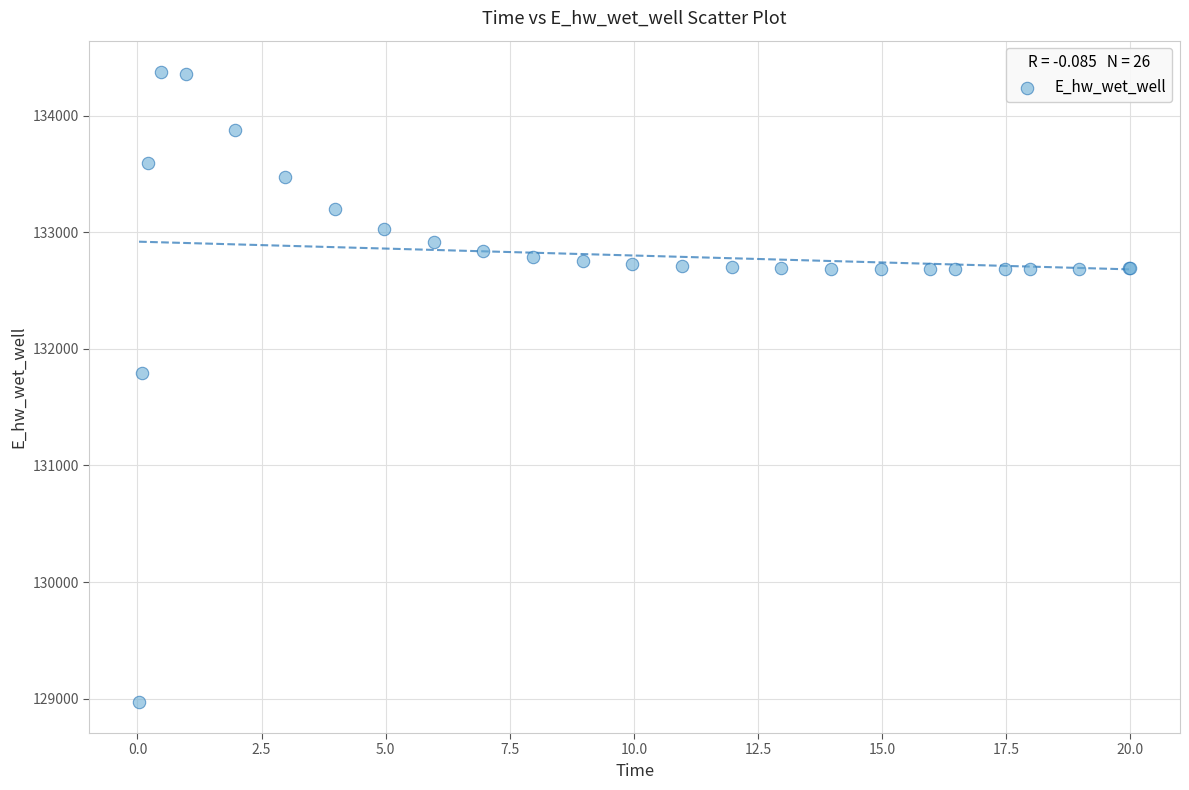

What Y value in the scatter plot is closest to 131674?

131790.9